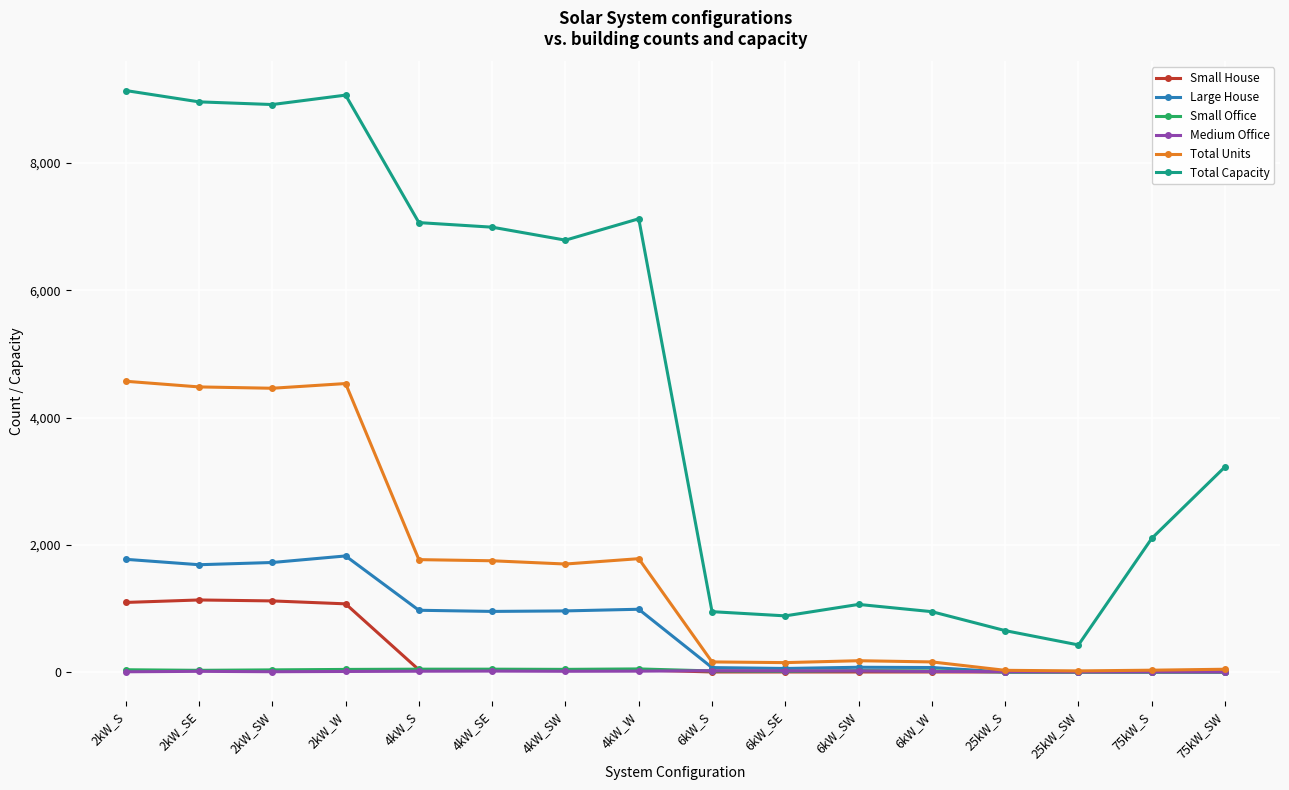

Does the chart have visible grid lines?

Yes